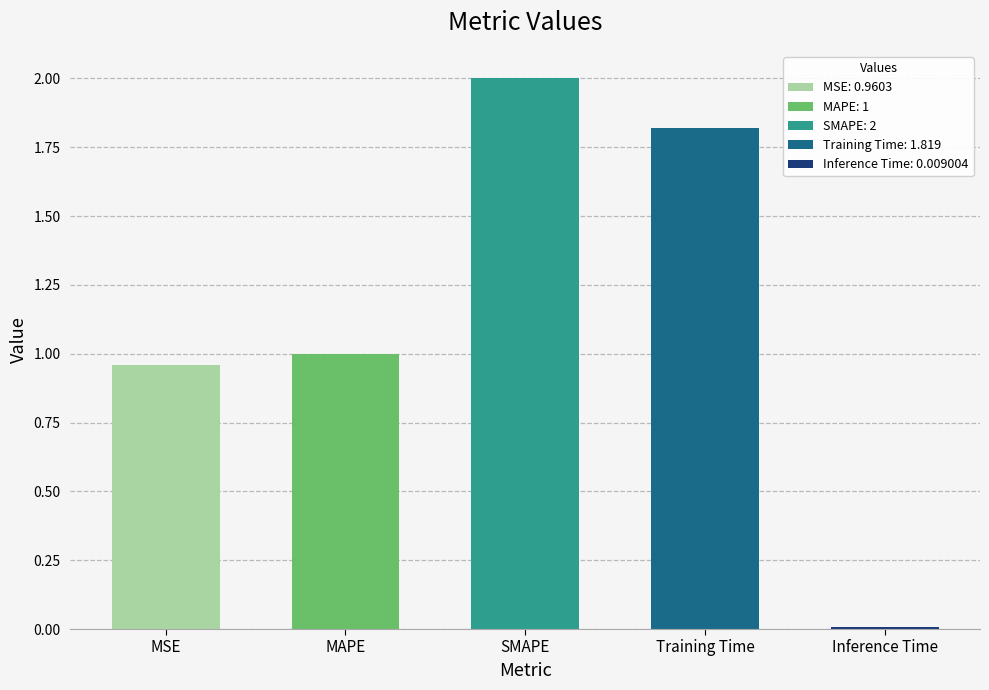

What is the change in value from MSE to SMAPE?

+1.0